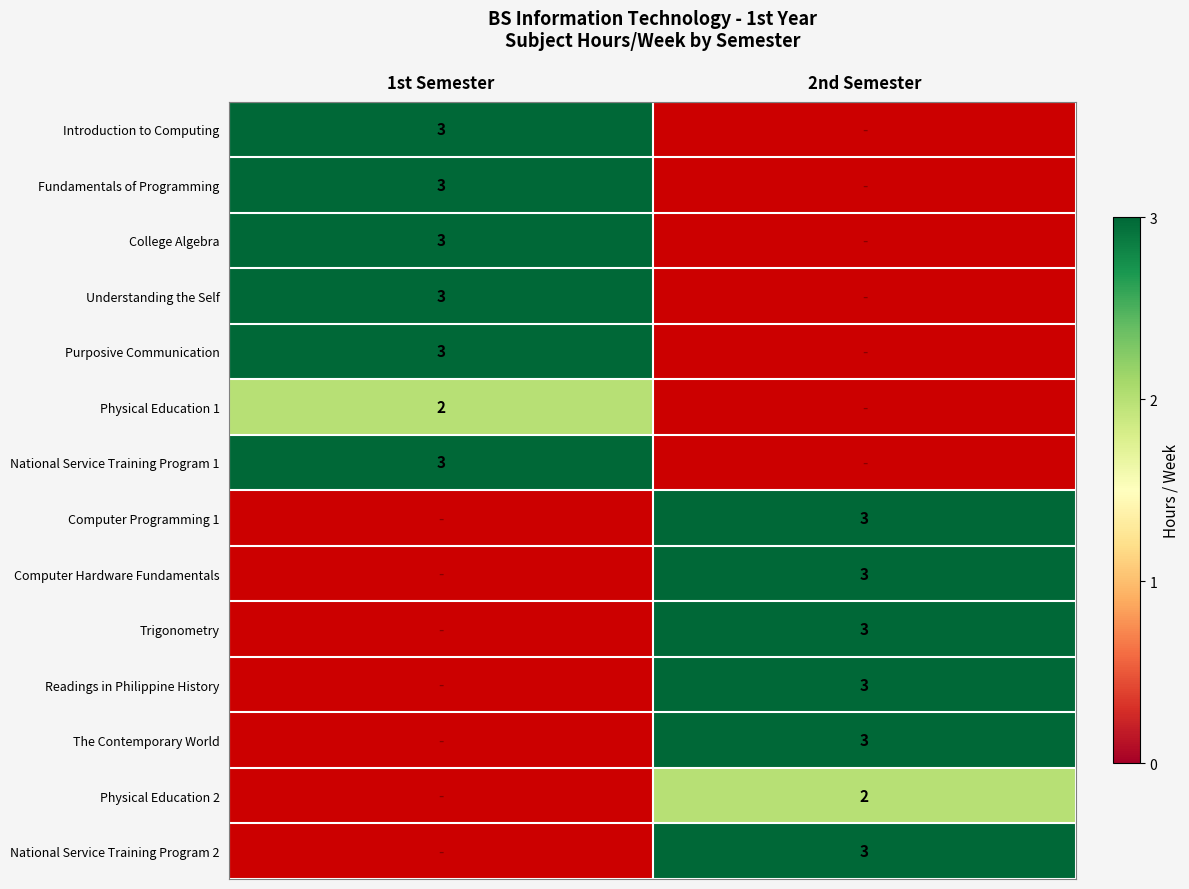

Is the value of Readings in Philippine History at 2nd Semester greater than the value of Physical Education 2 at 2nd Semester?

Yes